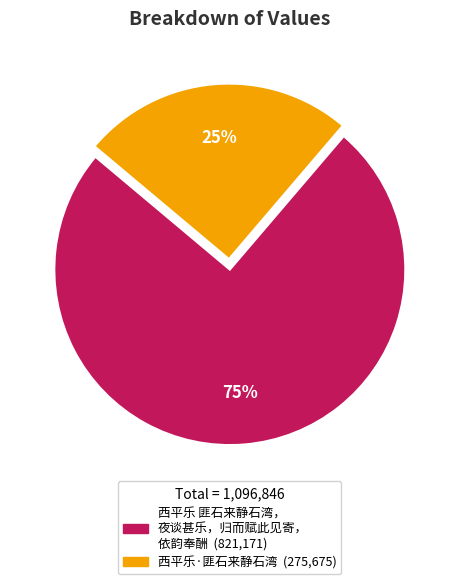

To the nearest percent, what is the average slice percentage?

50%